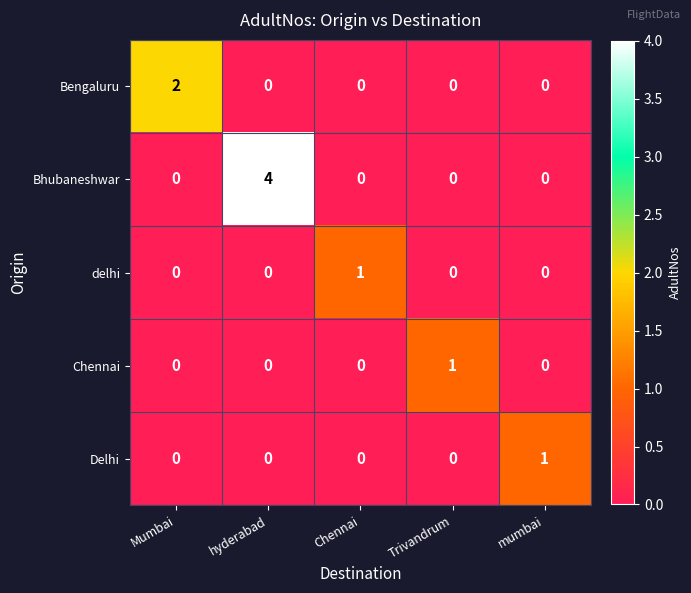

The value of Bengaluru at Mumbai is 3. True or false?

False